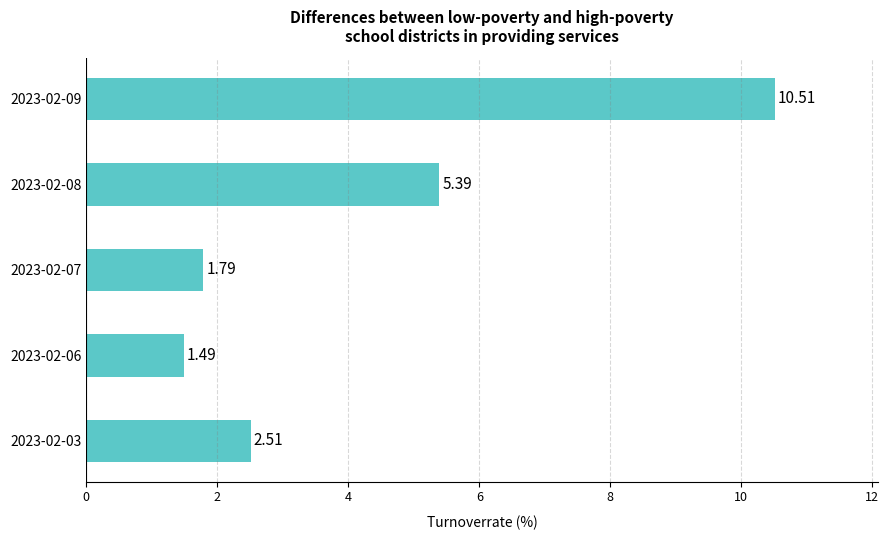

What is the change in value from 2023-02-03 to 2023-02-07?

-0.7